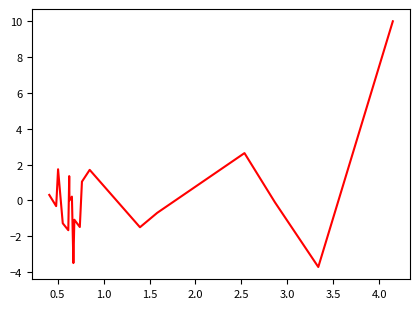

What is the greatest value displayed?

10.0